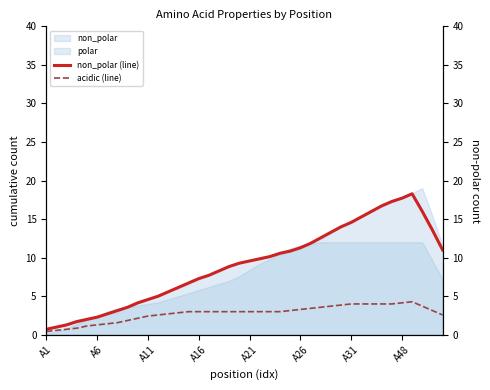

The value of acidic (line) at 33 is 7.1. True or false?

False